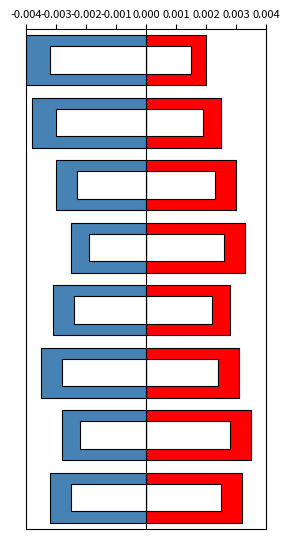

Rank the series by their average value, from lowest to highest.

Negative, Positive